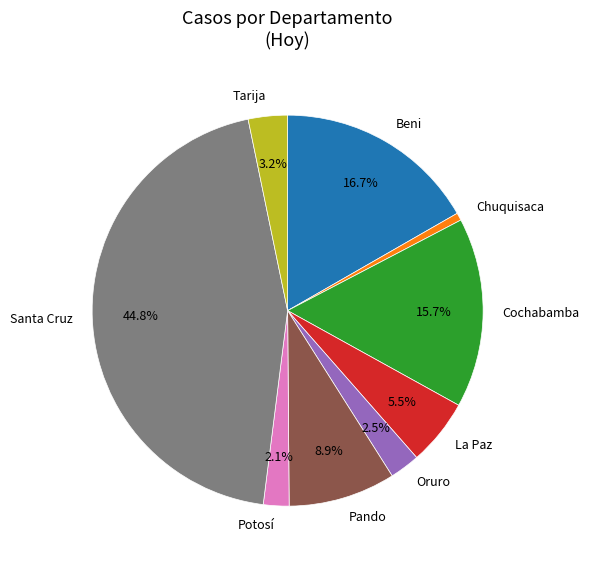

To the nearest percent, what is the combined percentage of Oruro and Beni?

19%